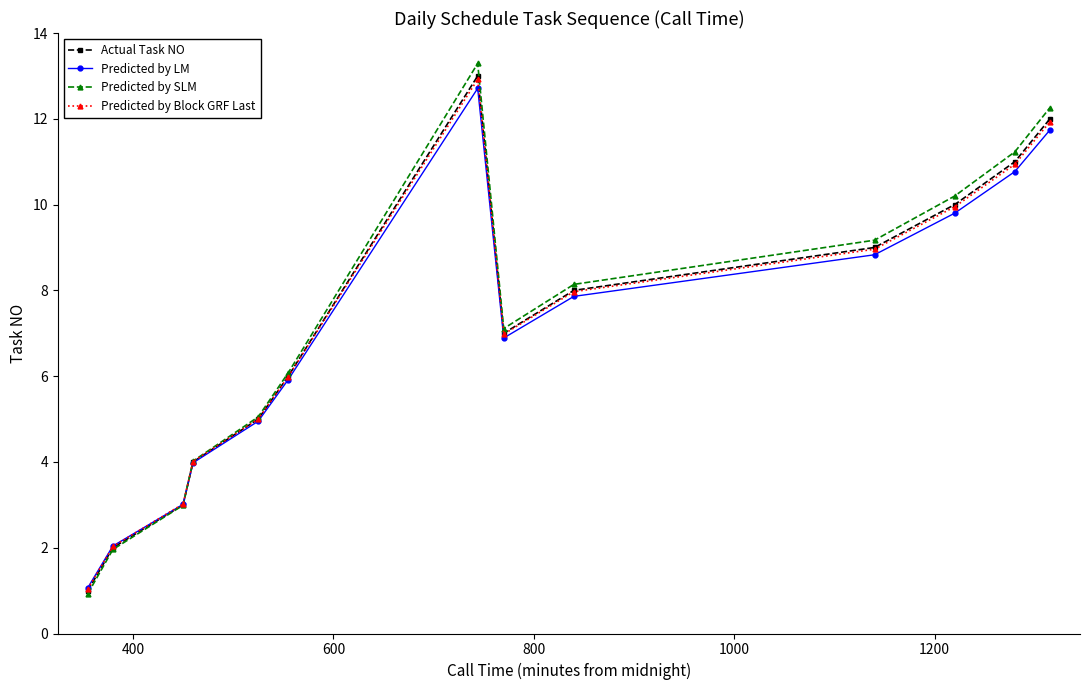

What is the value of the Actual Task NO point at the 6th from the left?

6.0